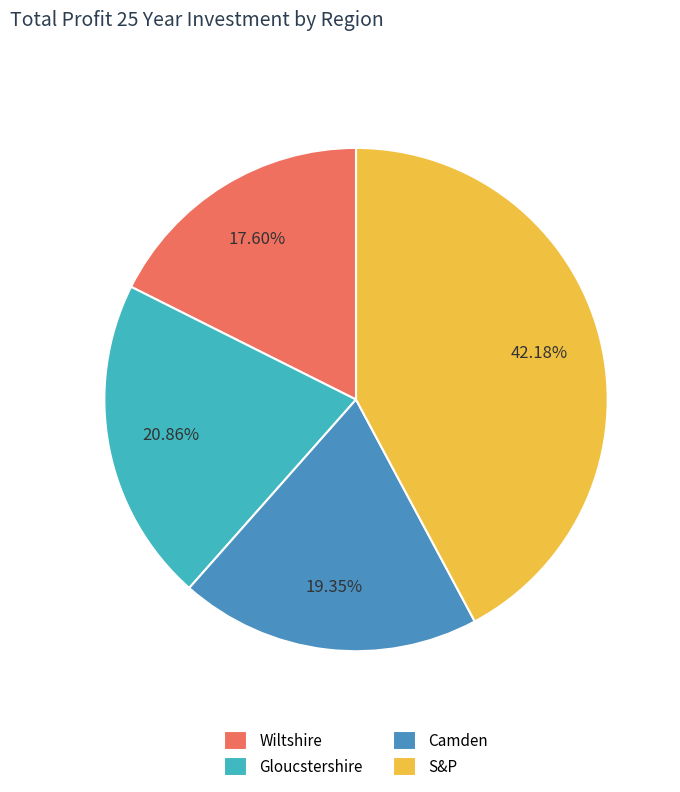

To the nearest percent, what percentage of the pie is Gloucstershire?

21%